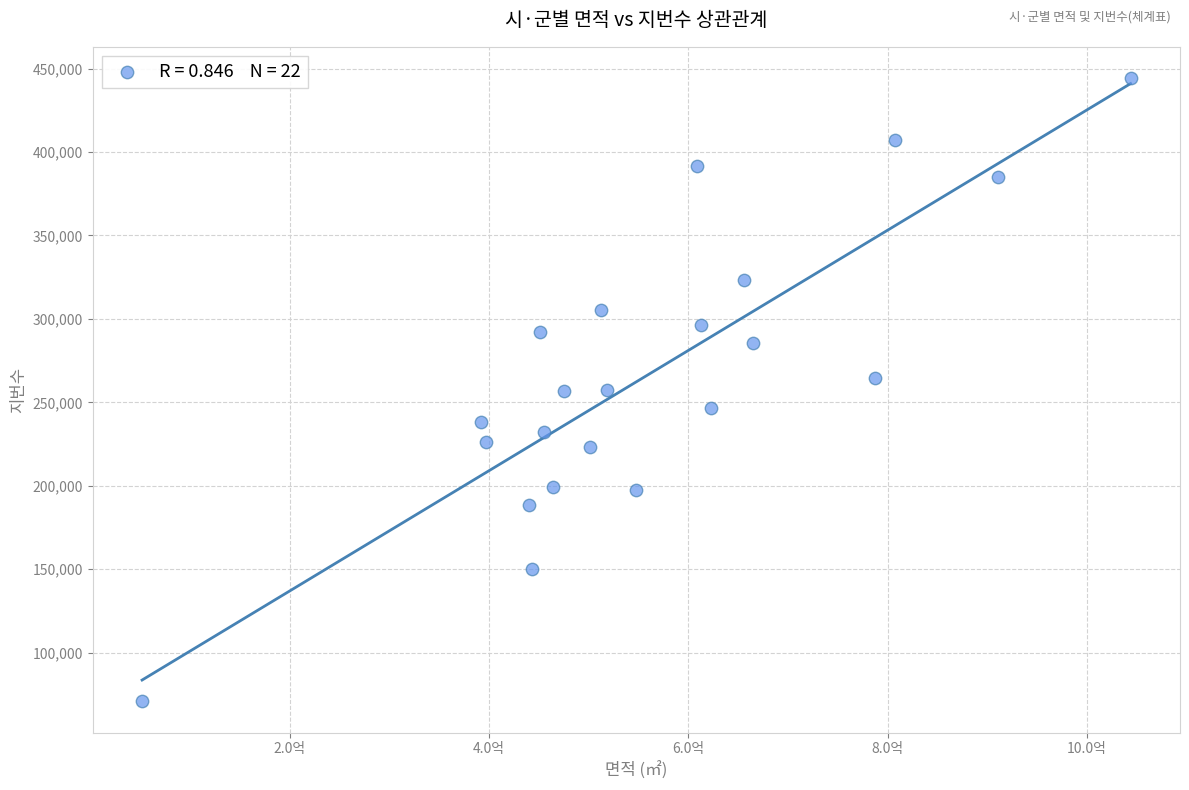

What is the range of Y values (max minus min)?

373477